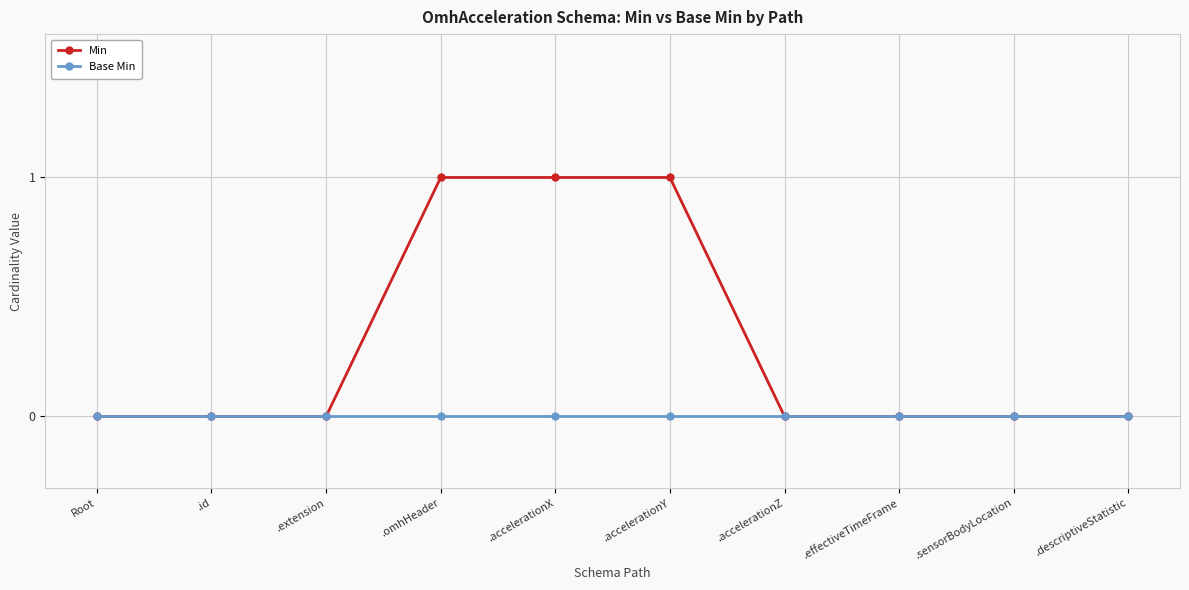

How many distinct data groups are displayed?

2